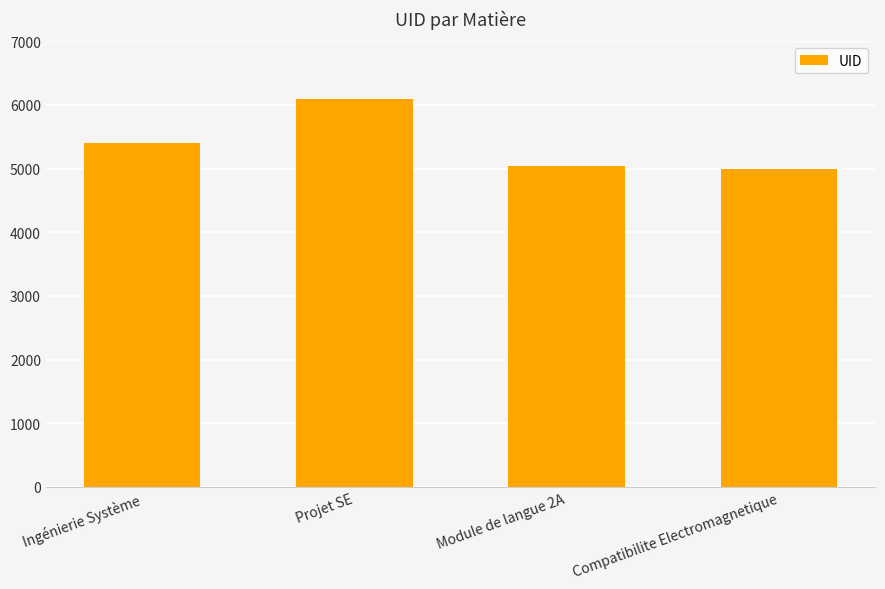

How many distinct data groups are displayed?

1